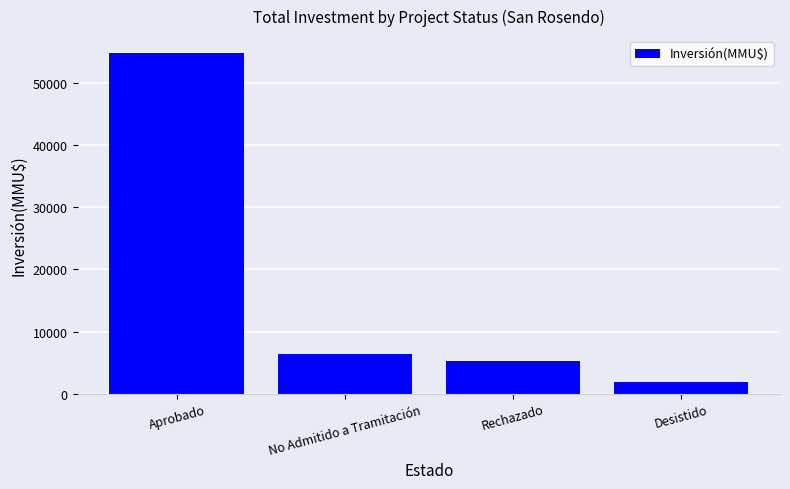

At which label is the value closest to 28339?

No Admitido a Tramitación